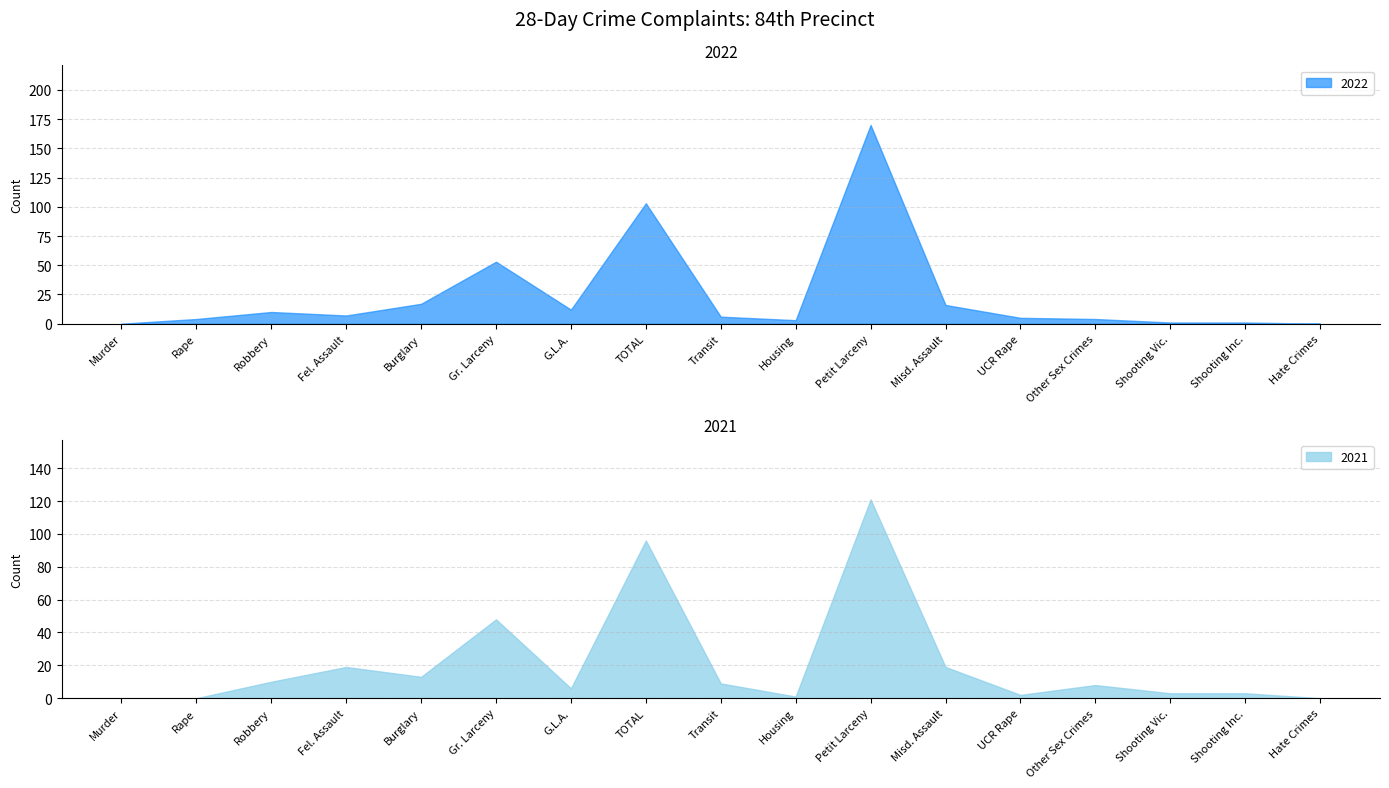

Which has a higher value, TOTAL or Misd. Assault?

TOTAL